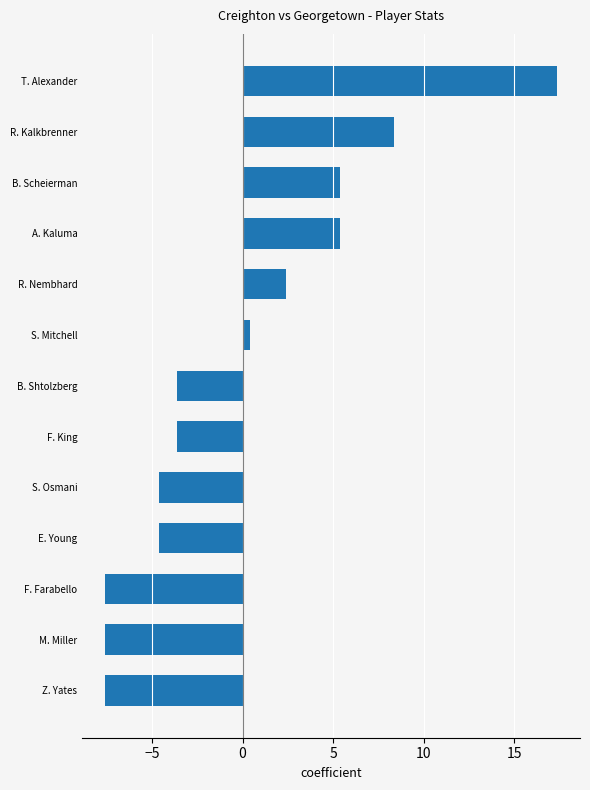

True or false: the data shows 5.4 at A. Kaluma.

True